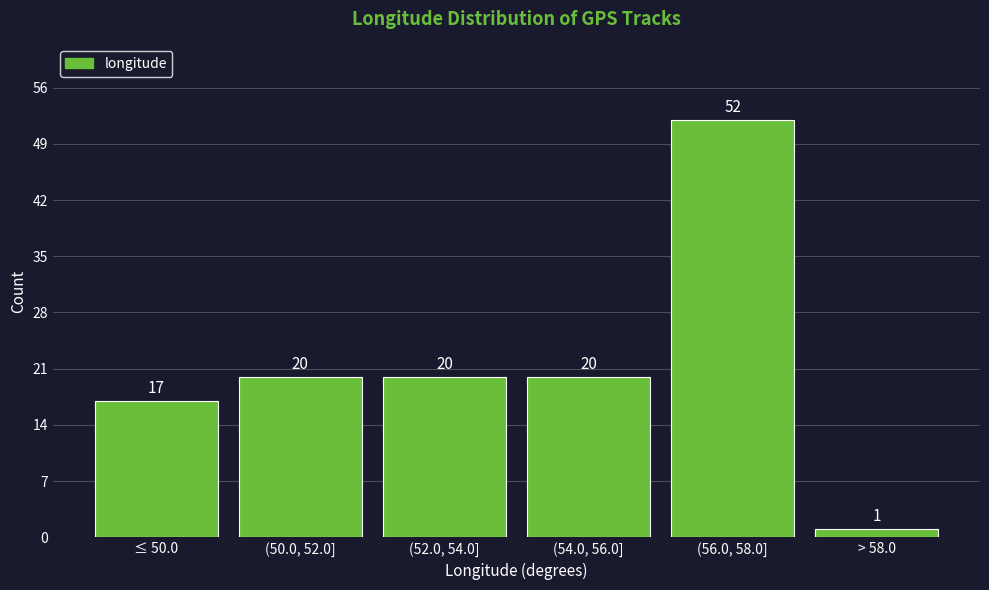

Reading right to left, extract all data points from this chart.

> 58.0=1	(56.0, 58.0]=52	(54.0, 56.0]=20	(52.0, 54.0]=20	(50.0, 52.0]=20	≤ 50.0=17